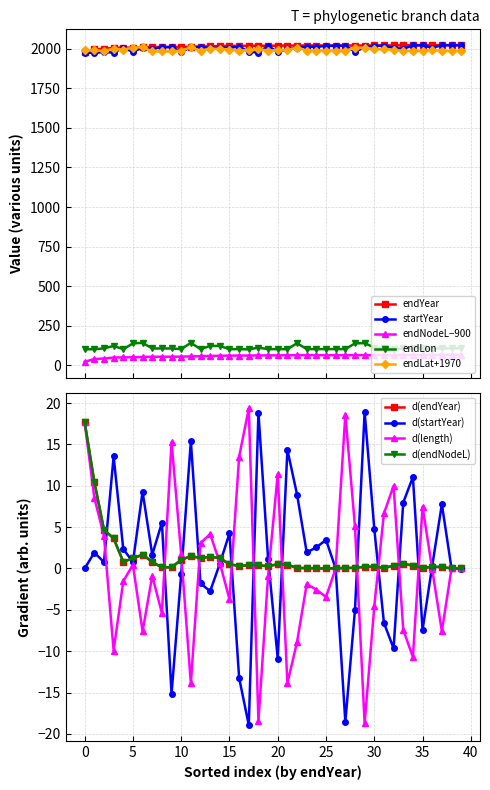

At which category is the sum across all series the highest?

29